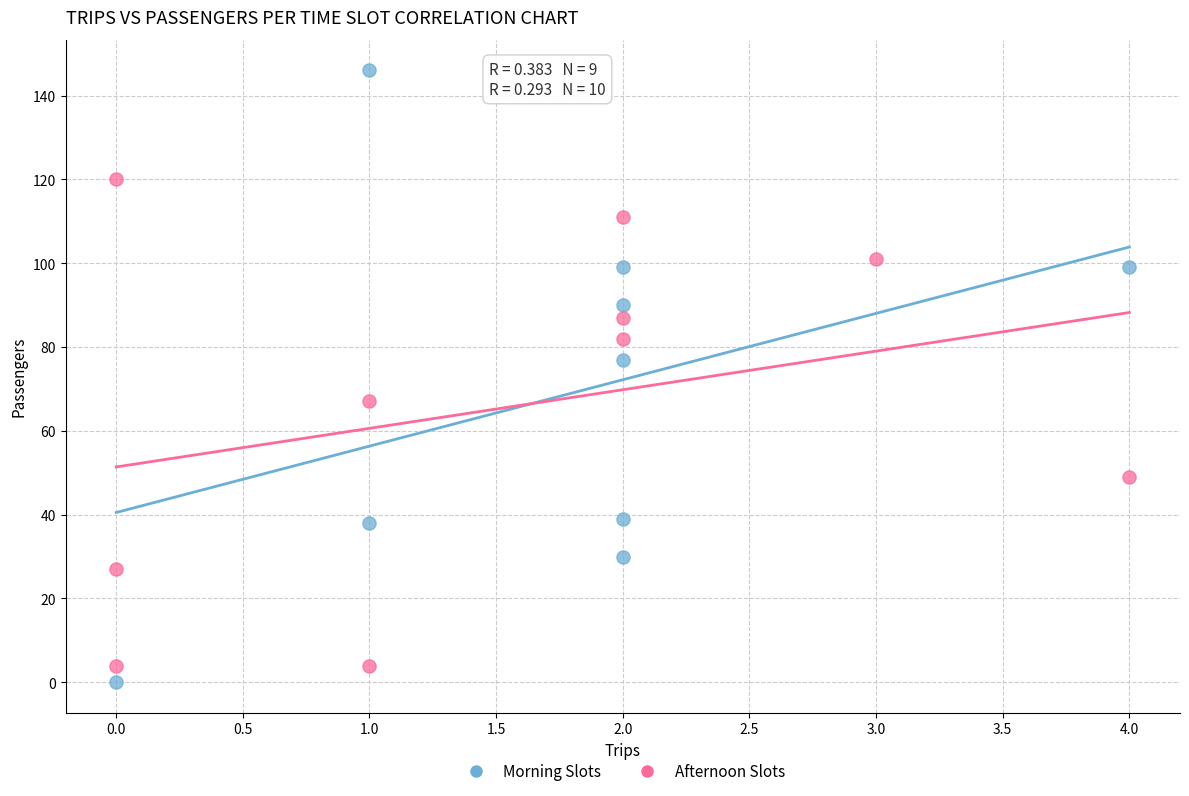

Which series contains the highest Y value?

Morning Slots